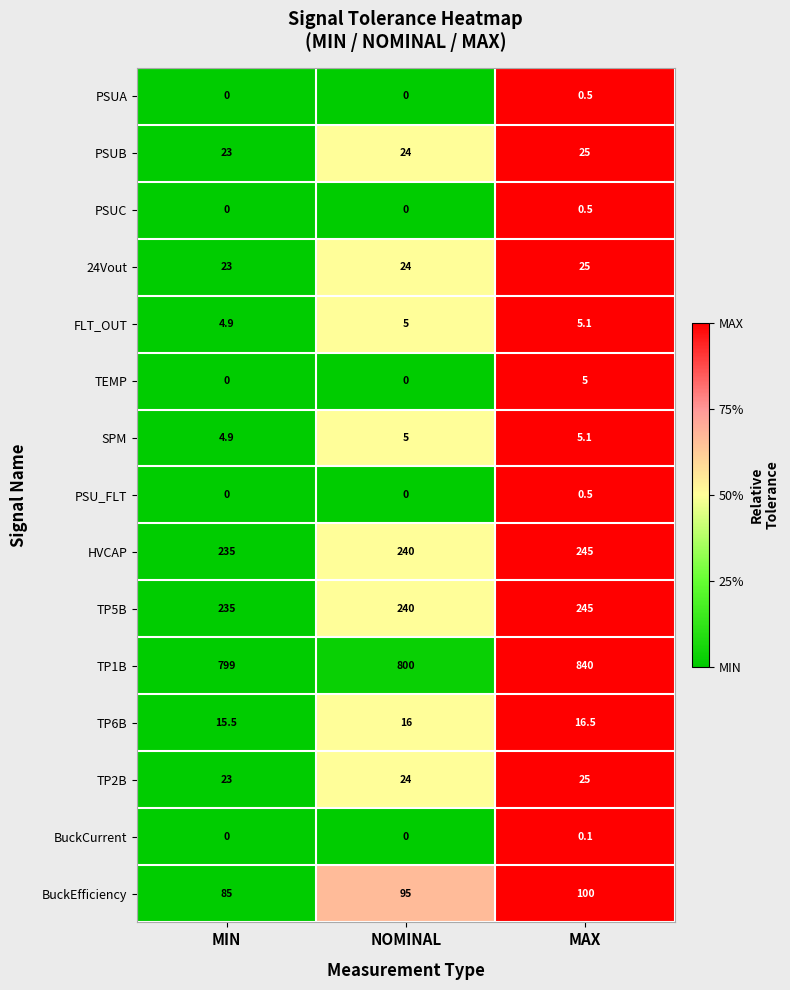

List the labels in order of TP2B value, largest first.

MAX, NOMINAL, MIN